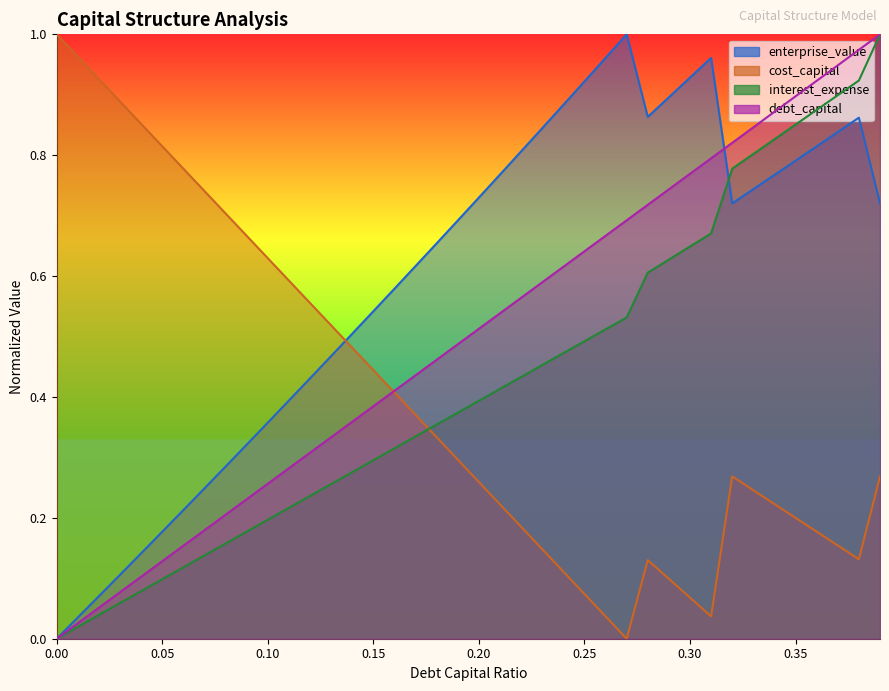

At which label does interest_expense reach its peak?

0.39